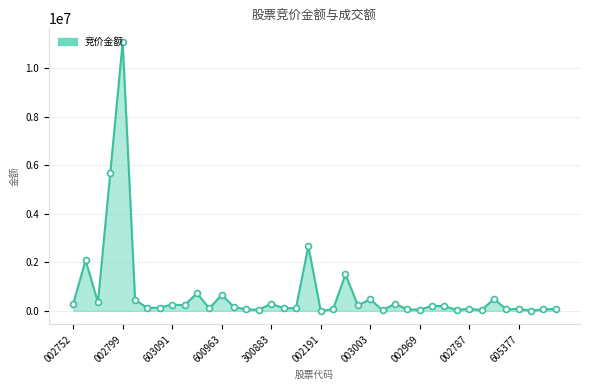

What is the greatest value displayed?

11093352